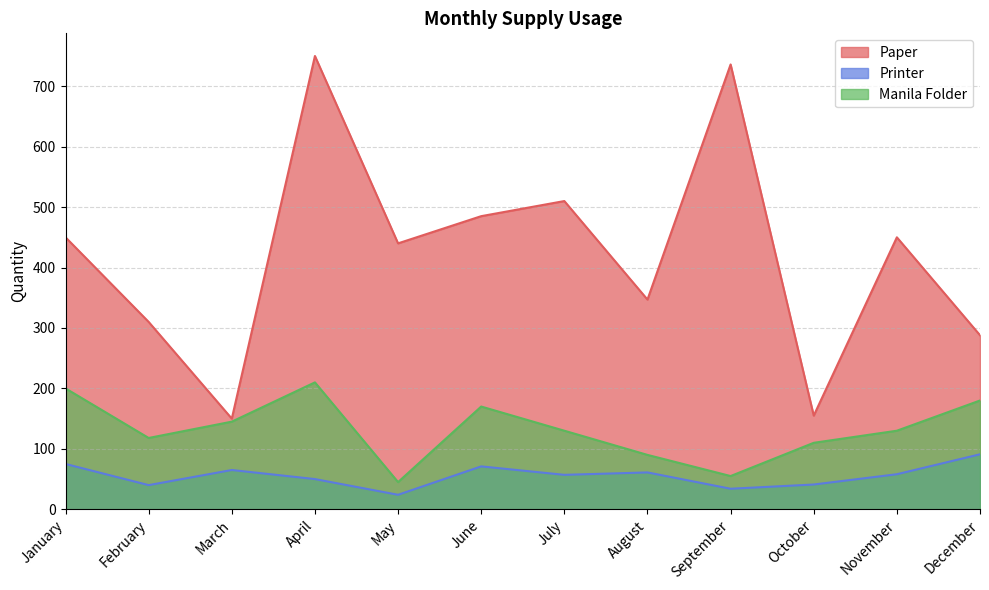

True or false: Manila Folder has more than 1 interior local peaks.

True